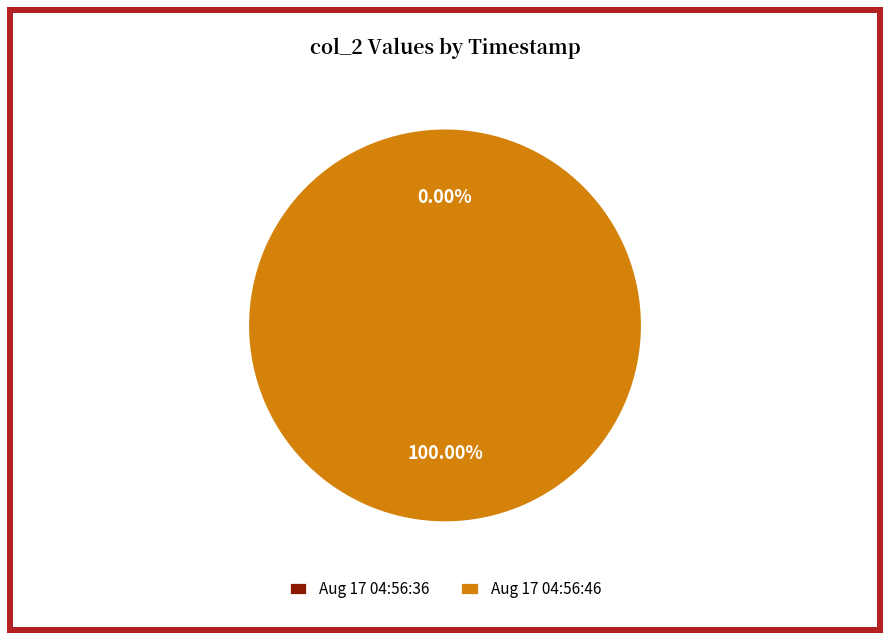

What is the change in value from Aug 17 04:56:36 to Aug 17 04:56:46?

+255